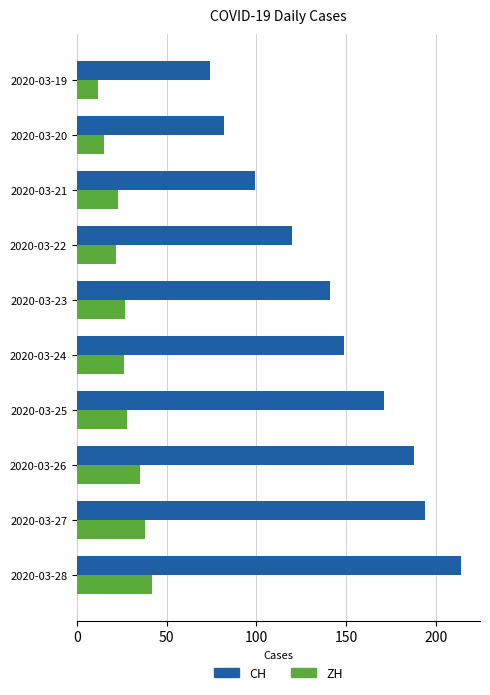

What is the sum of the ZH values at 2020-03-27 and 2020-03-25?

66